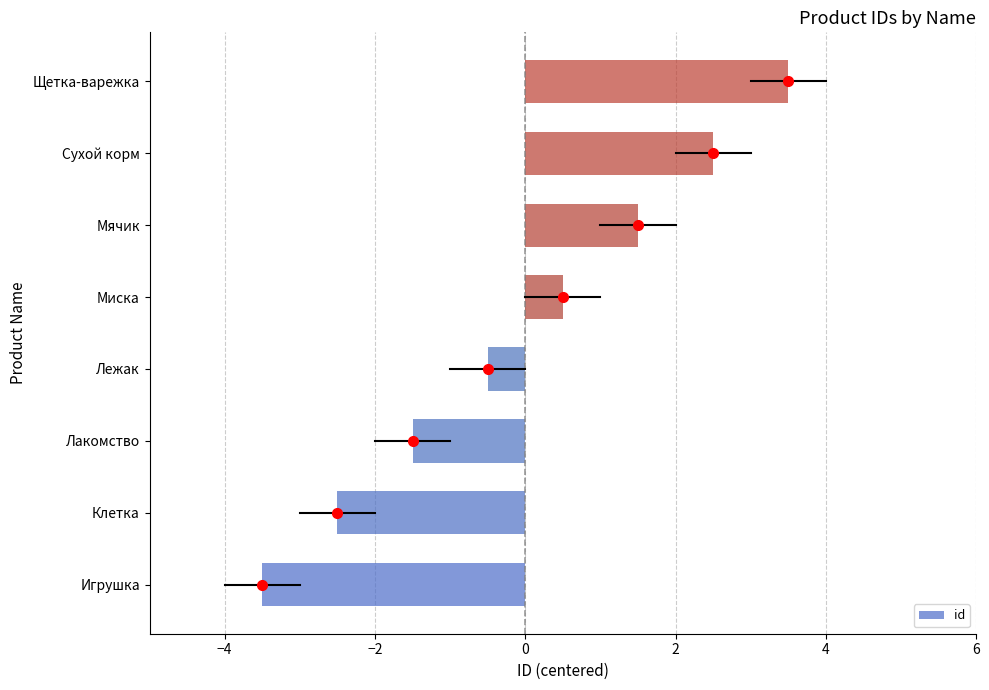

How many bars are there in total?

8